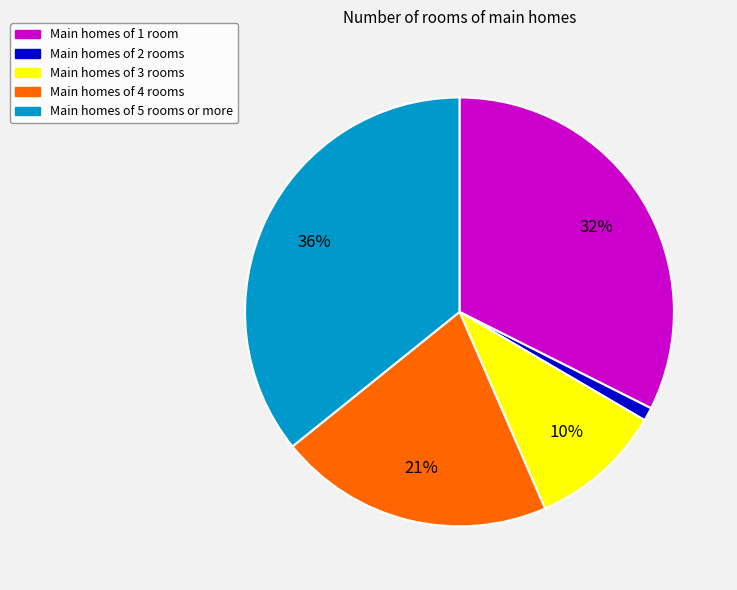

To the nearest percent, what is the average slice percentage?

20%